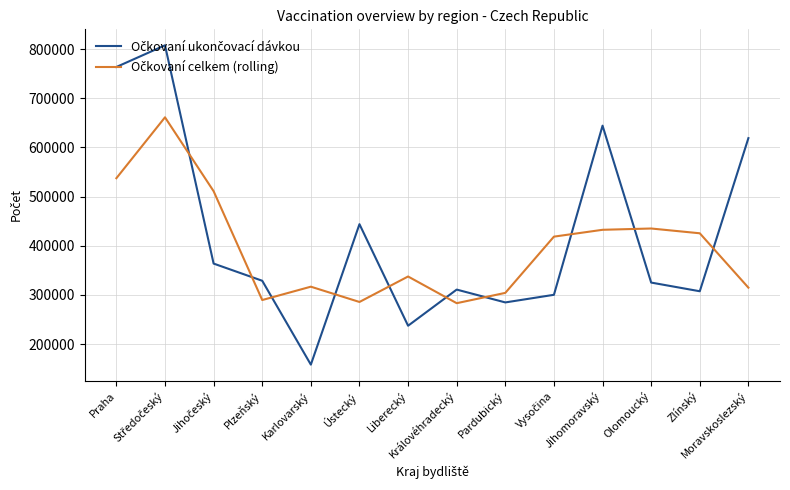

What position from the left is Zlínský?

13